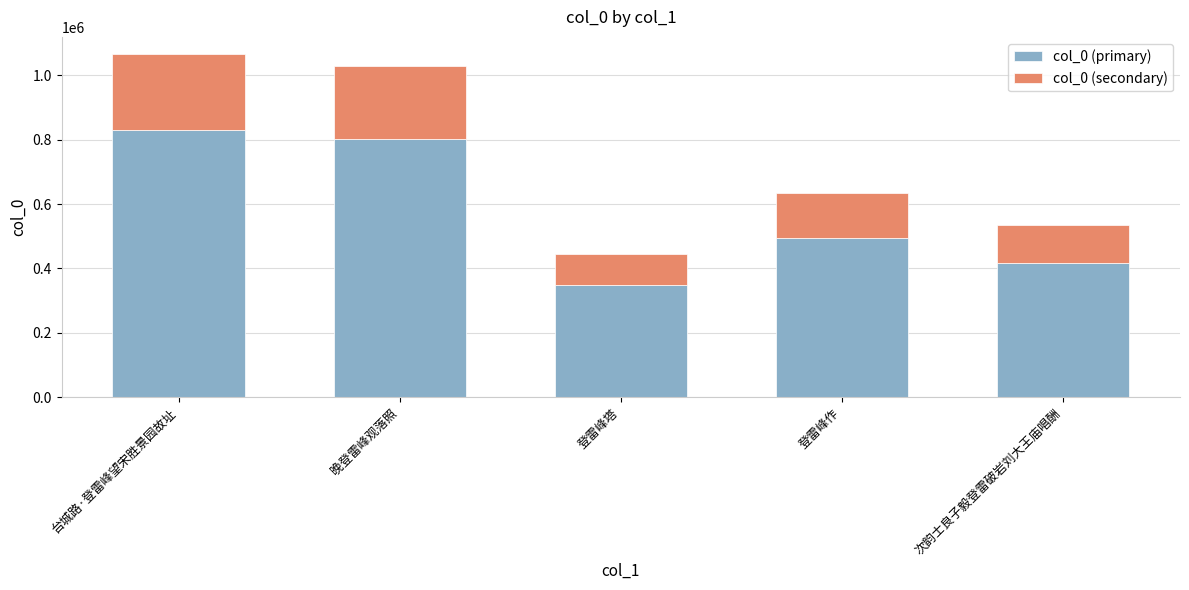

List the labels in order of col_0 (primary) value, smallest first.

登雷峰塔, 次韵士良子毅登雷破岩刘大王庙唱酬, 登雷峰作, 晚登雷峰观落照, 台城路·登雷峰望宋胜景园故址